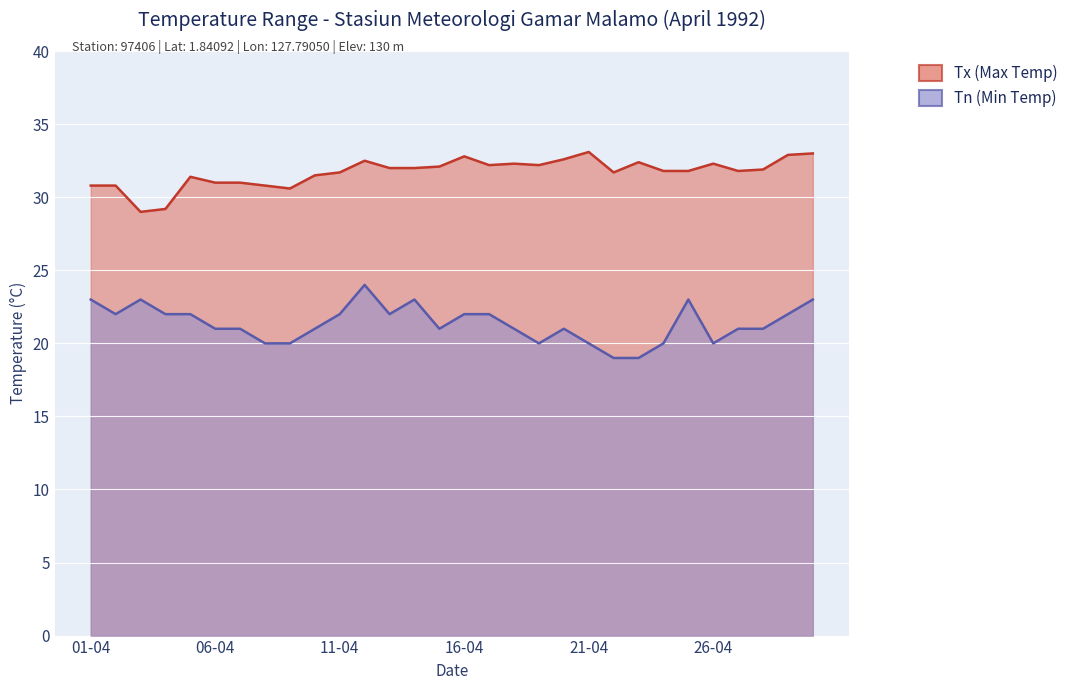

Where is the first local minimum for Tx (Max Temp)?

03-04